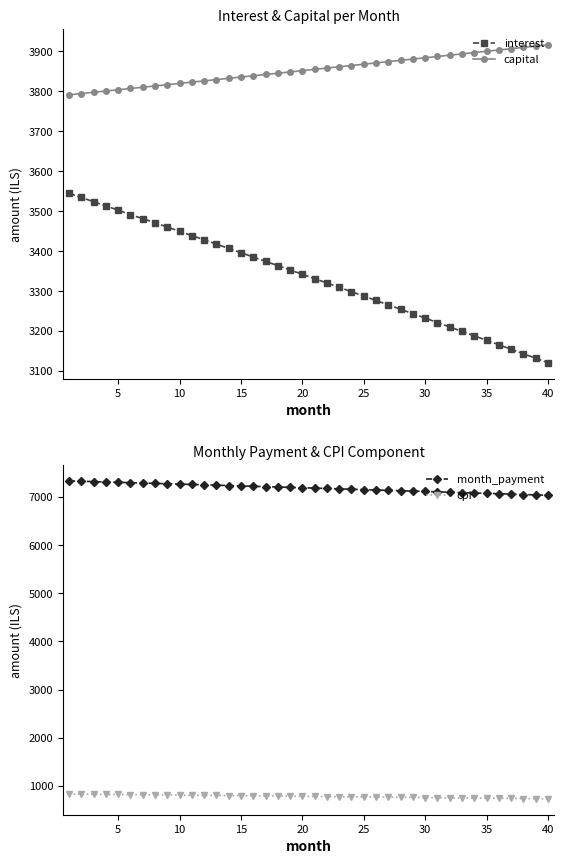

True or false: interest has a value of 3120.7 at 40.

True